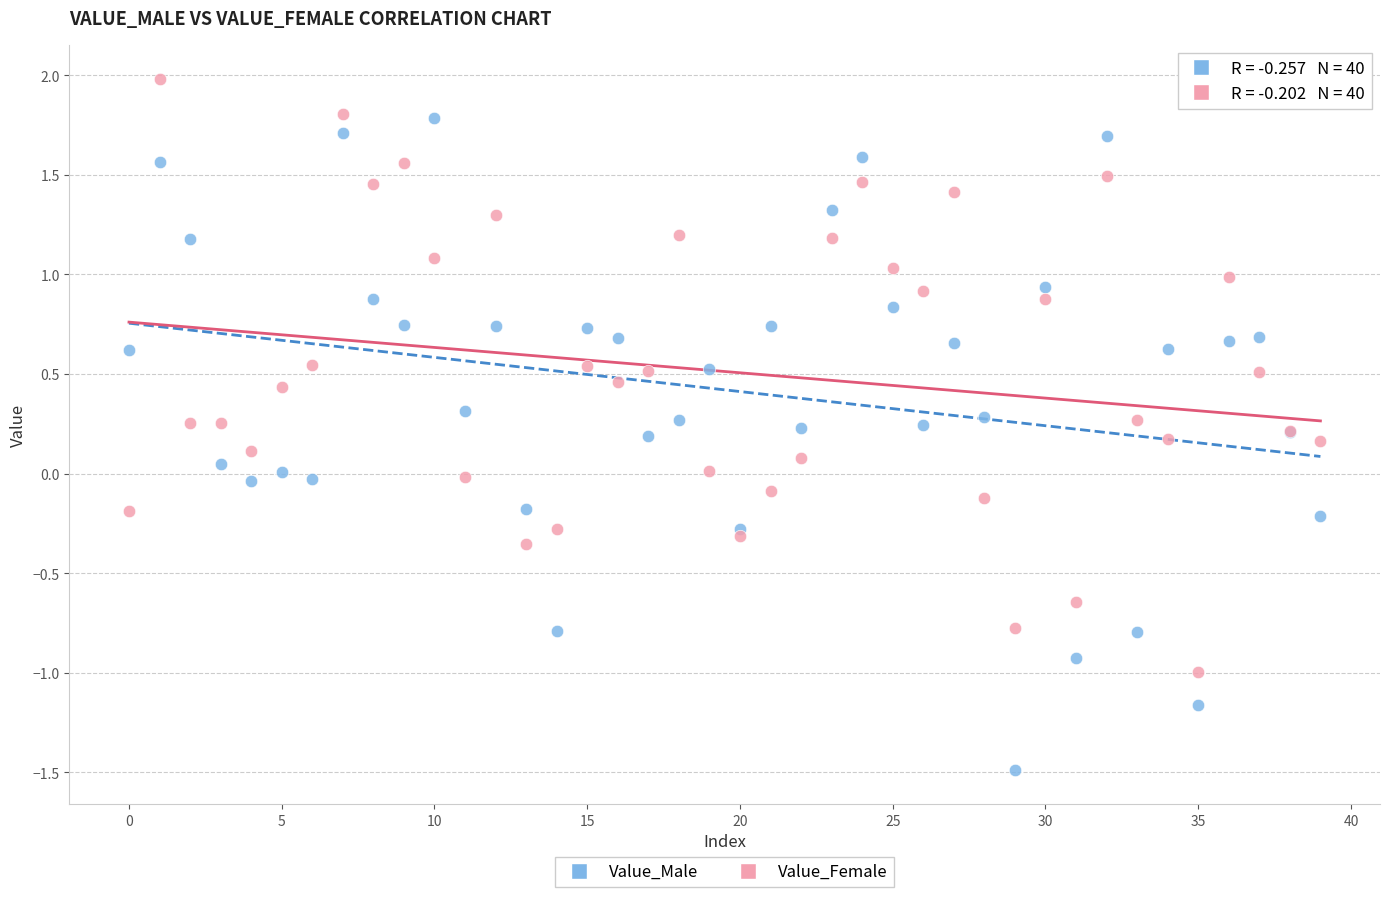

Which series has the largest Y range (max minus min)?

Value_Male